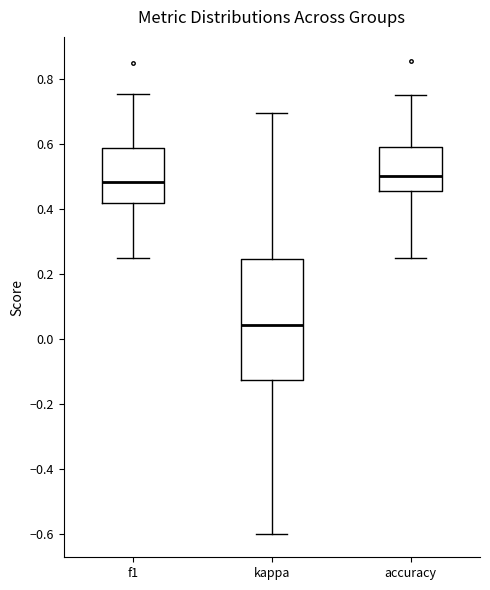

Where does the lower whisker of the box for f1 end on the y-axis? The values are not printed on the chart, so give them approximately, as read against the axis.

0.26